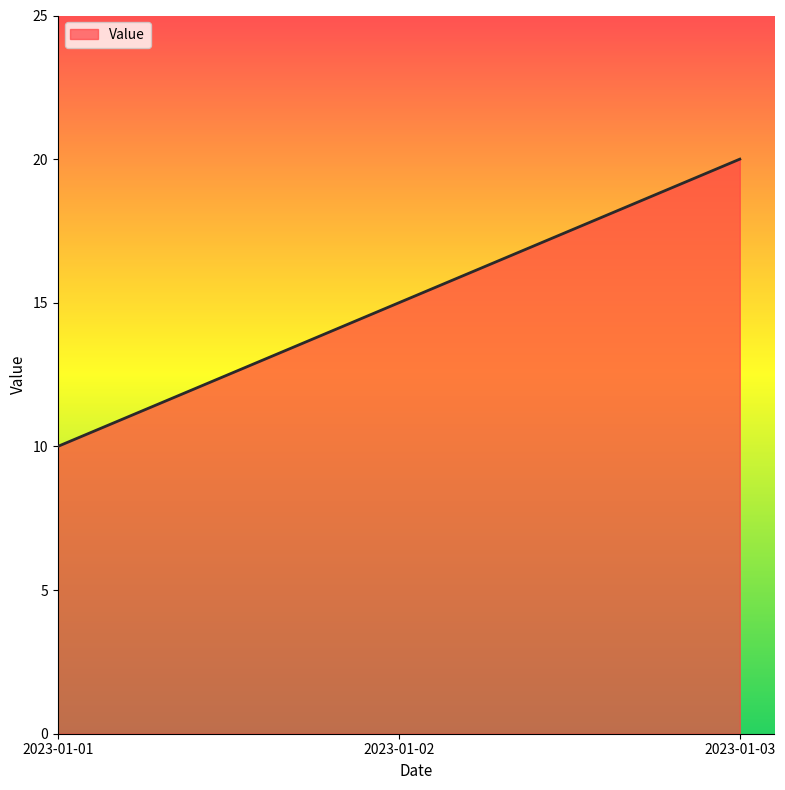

Is it true that the value at 2023-01-02 is 15?

True